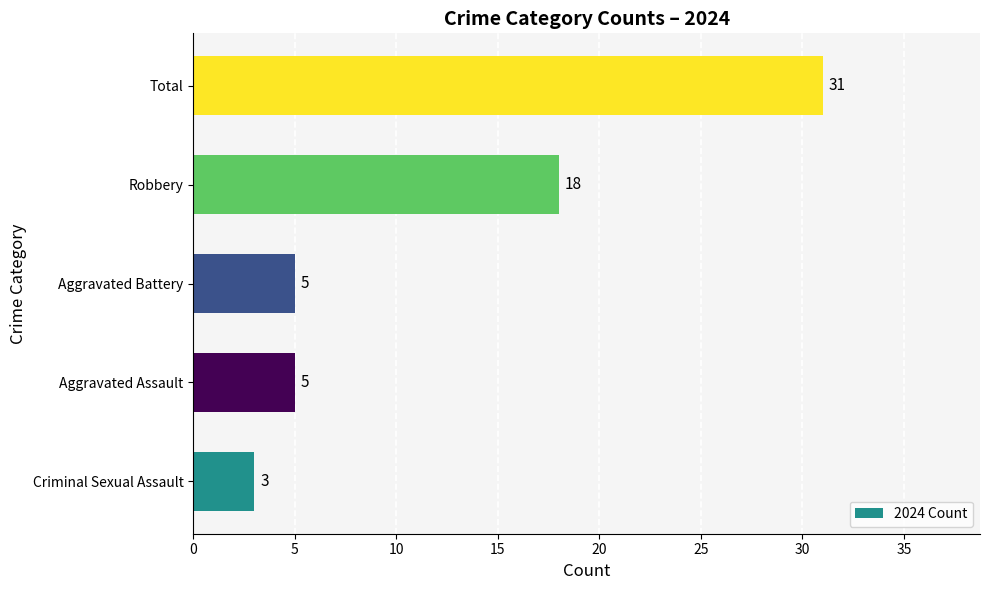

At which category does the chart reach its peak across all series?

Total